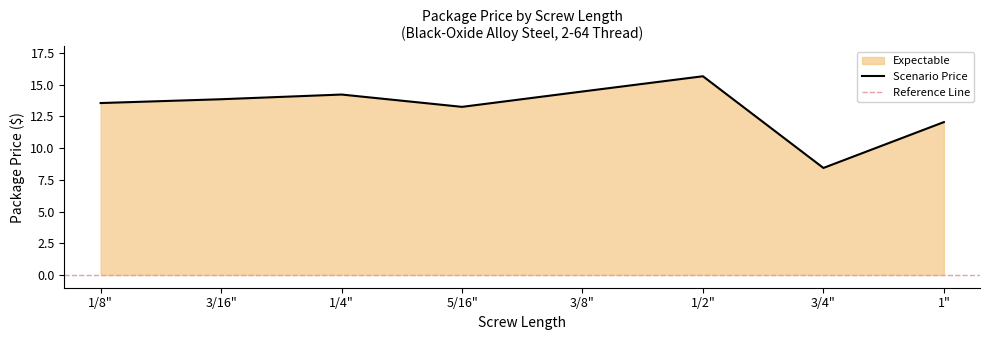

List the labels in order of value, smallest first.

3/4", 1", 5/16", 1/8", 3/16", 1/4", 3/8", 1/2"